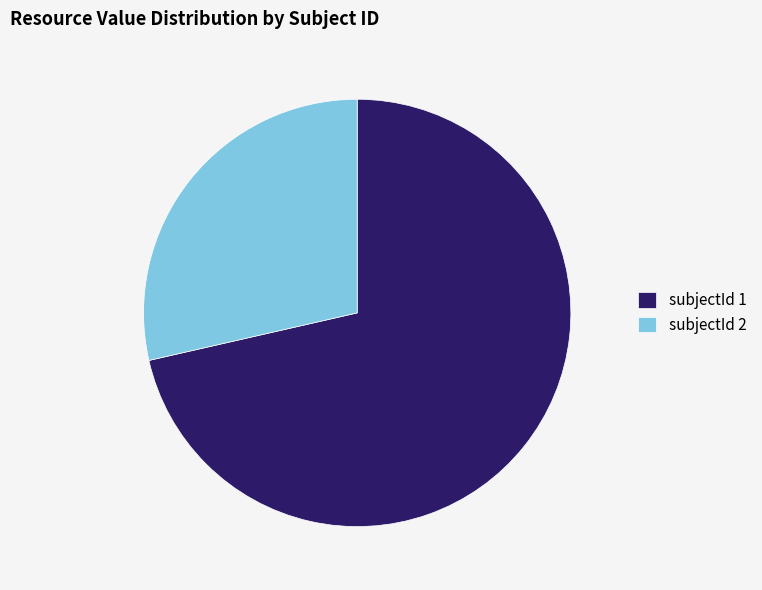

Is it true that subjectId 1 is 62% of the pie?

False